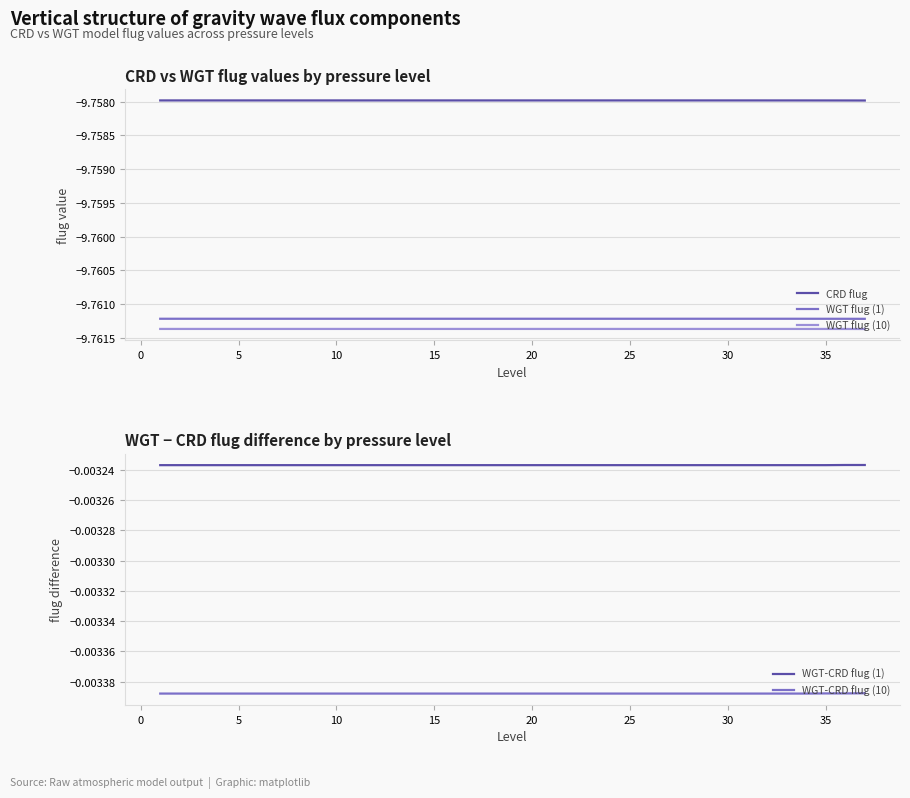

True or false: WGT flug (1) and CRD flug cross at least once.

False